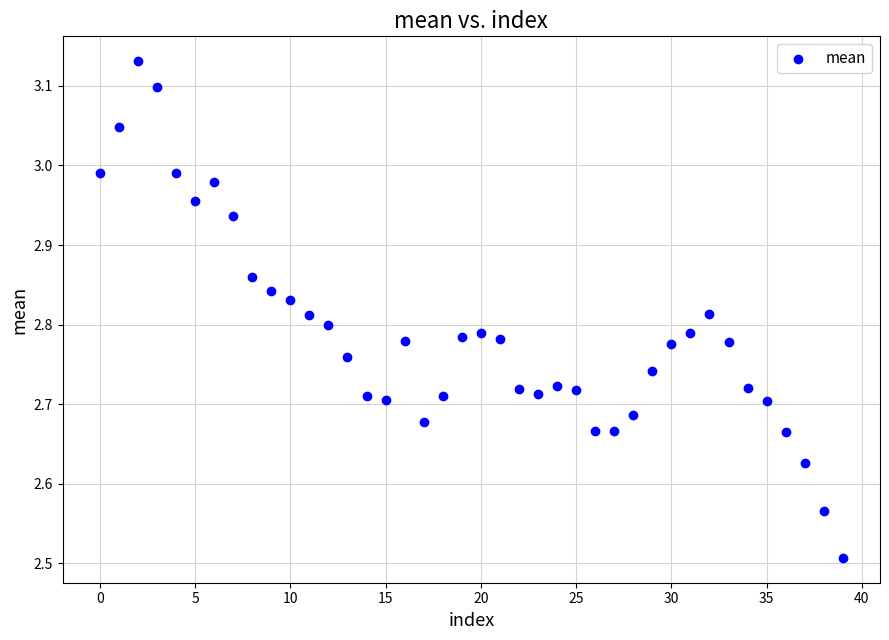

What is the range of Y values (max minus min)?

0.6